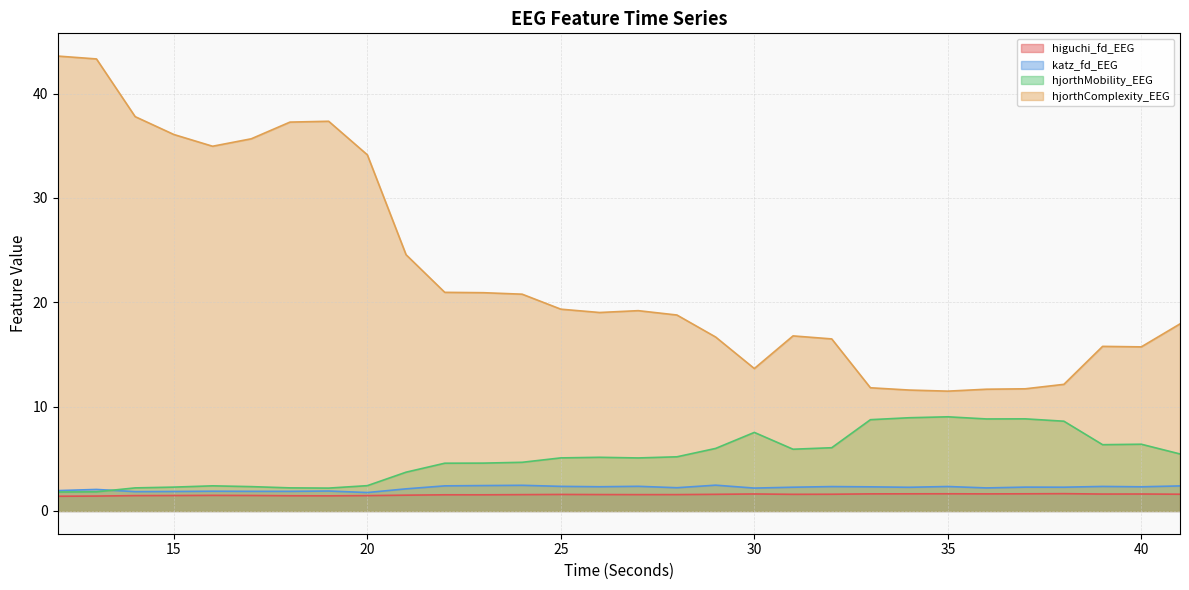

Where is the first local minimum for higuchi_fd_EEG?

19